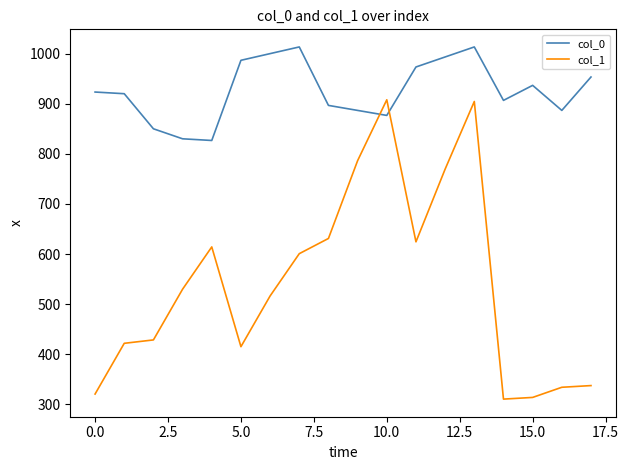

How many lines are shown in the chart?

2